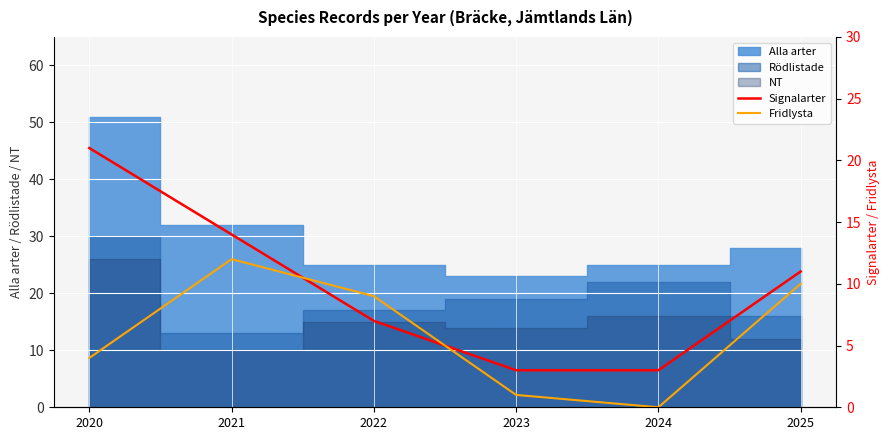

How many values in the Fridlysta series are below 9?

3